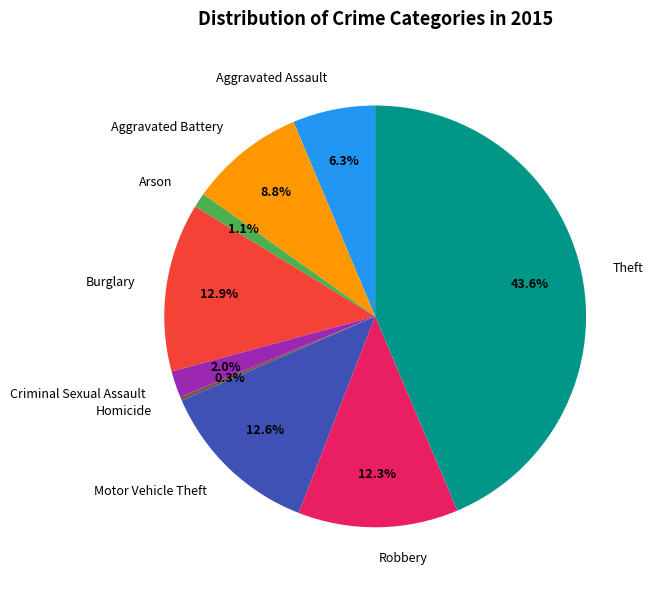

Is it true that Robbery is 6% of the pie?

False